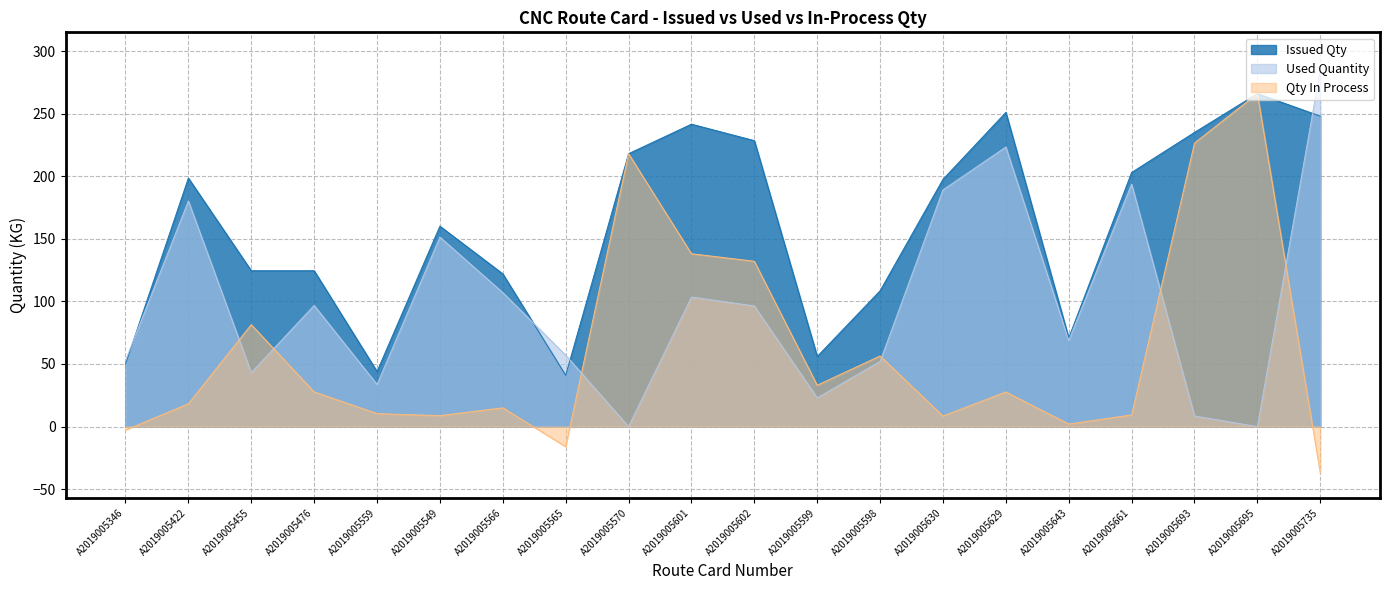

The Issued Qty series shows 387.6 at A2019005601. True or false?

False